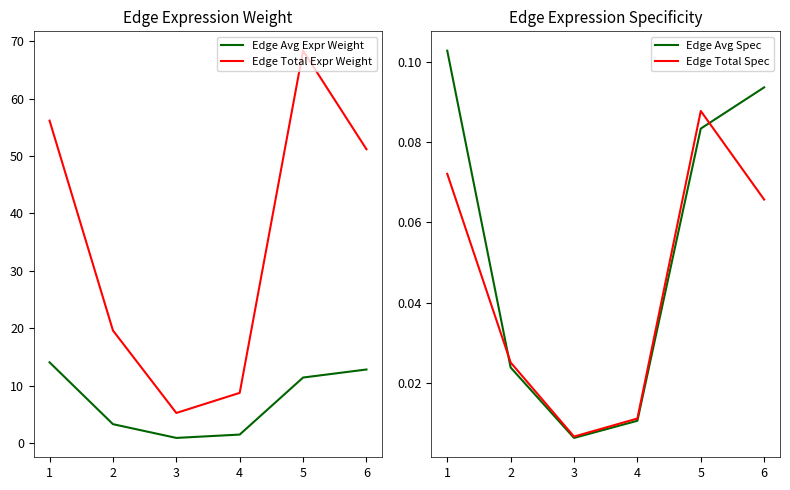

What is the sum of the Edge Avg Expr Weight values at 3 and 6?

13.7